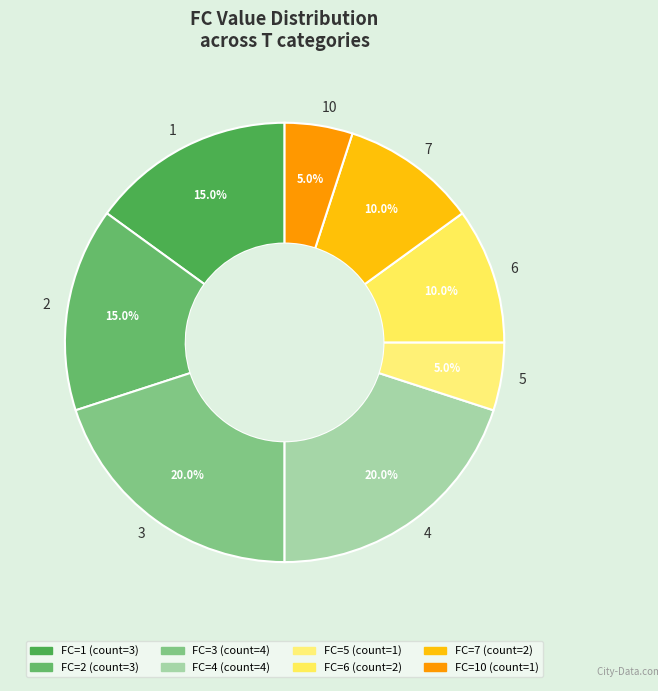

How much of the chart is everything except 2?

85.0%